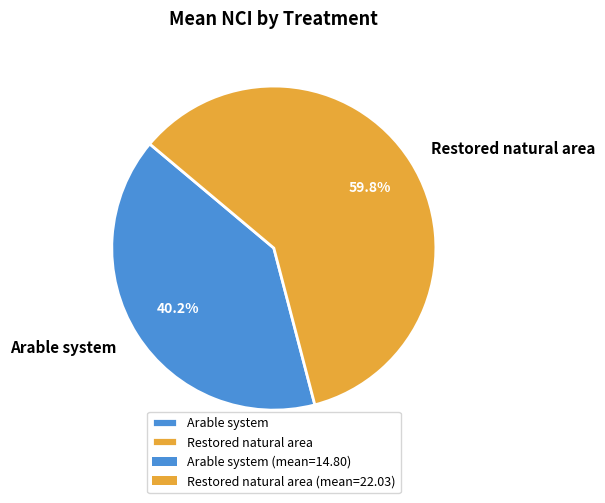

Is the sum of Arable system and Restored natural area greater than half?

Yes